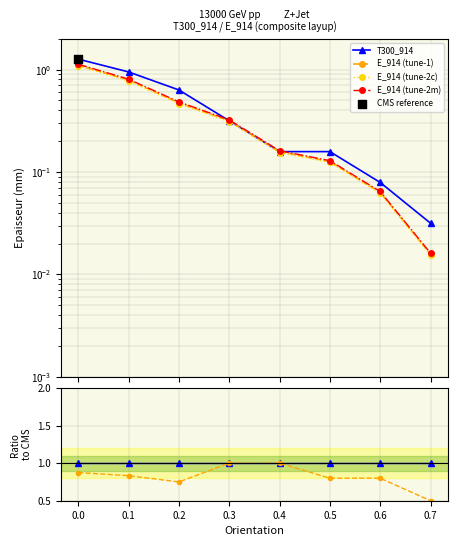

At how many categories does at least one series exceed 0?

8